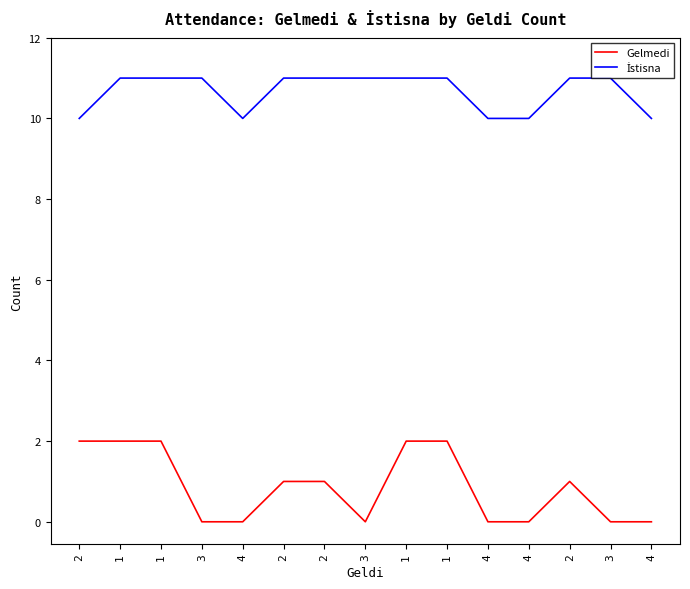

The value of İstisna at 3 is 11. True or false?

True